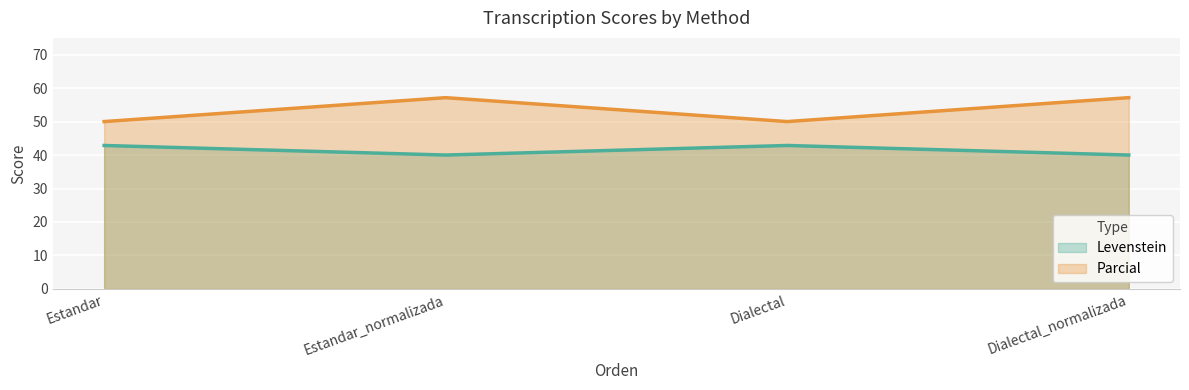

At which label does Parcial first exceed 57?

Estandar_normalizada